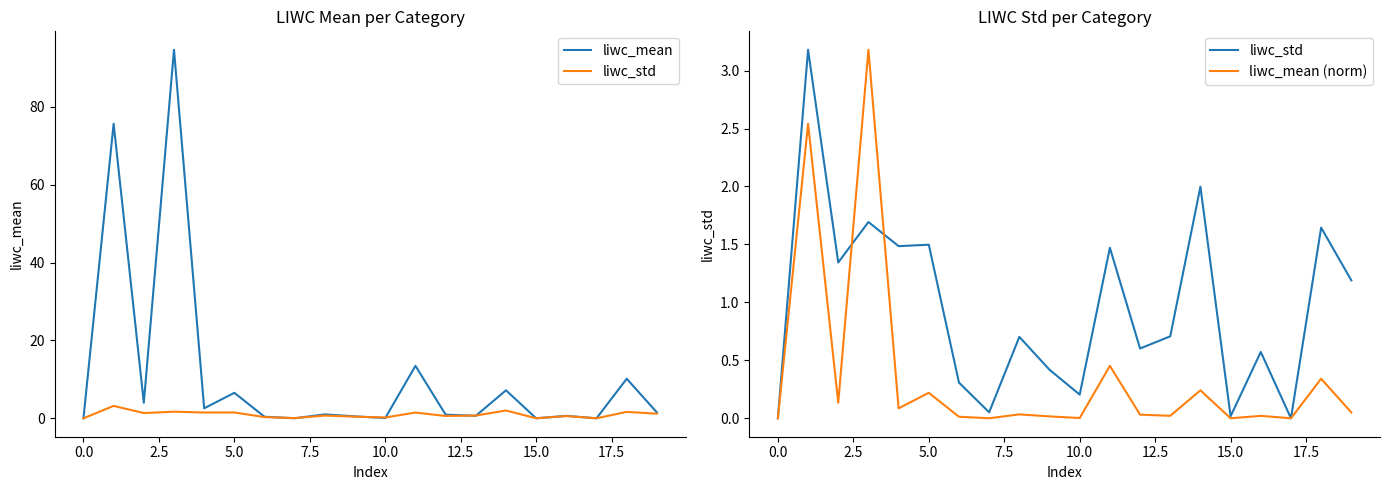

What is the maximum value shown in the chart?

94.6